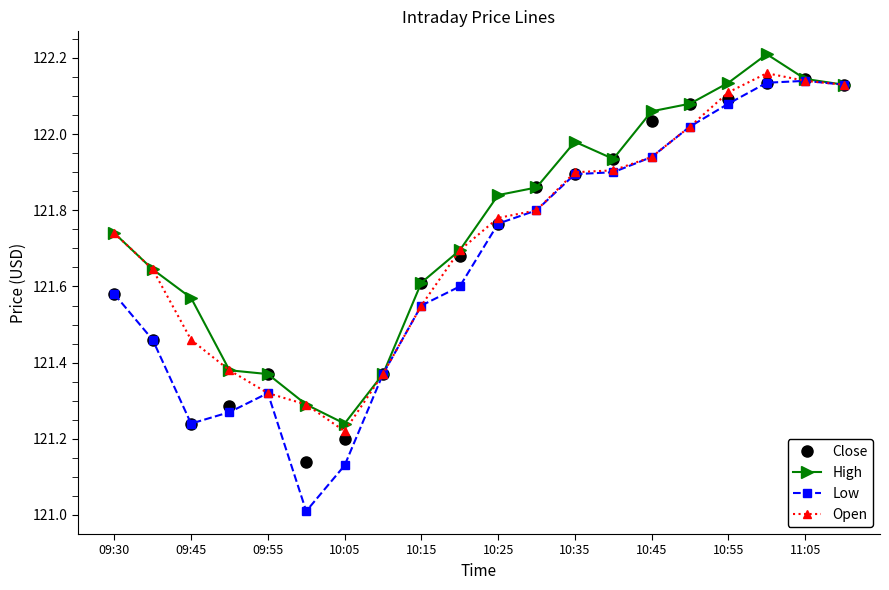

True or false: High has more than 0 interior local peaks.

True